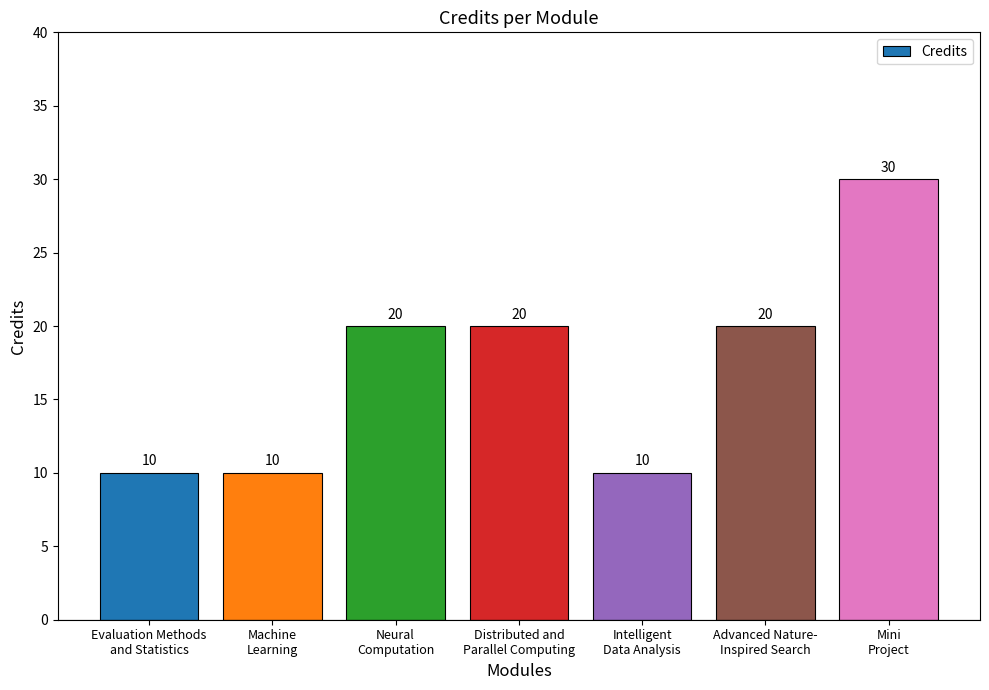

Approximately how many times larger is the value at Evaluation Methods
and Statistics compared to Distributed and
Parallel Computing?

0.5